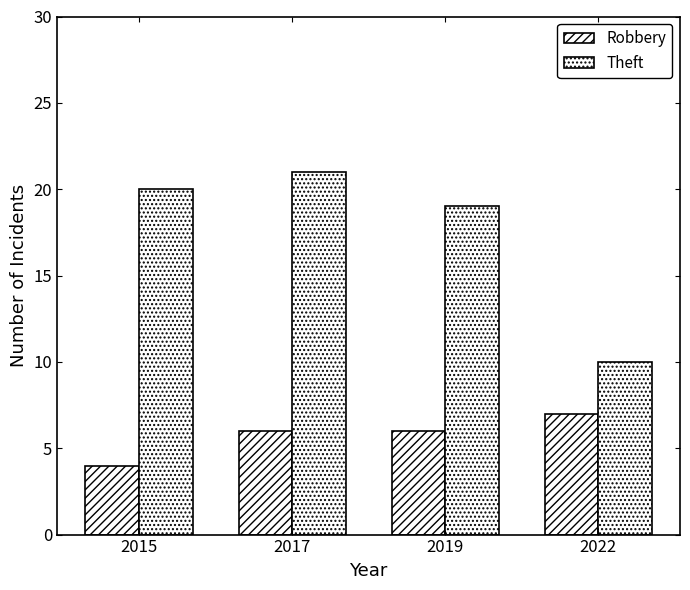

Reading left to right, what are all the values shown in this chart?

Robbery: 2015=4	2017=6	2019=6	2022=7
Theft: 2015=20	2017=21	2019=19	2022=10